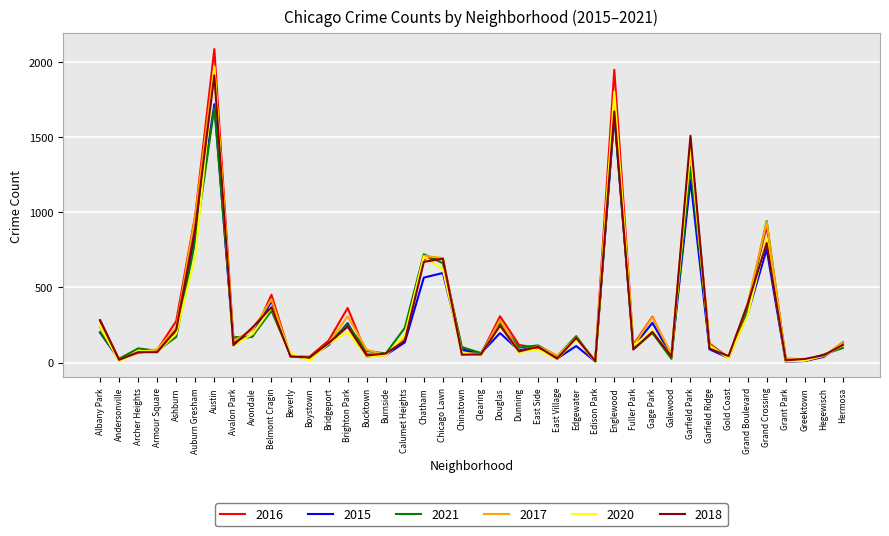

Which series has the widest spread of values?

2016